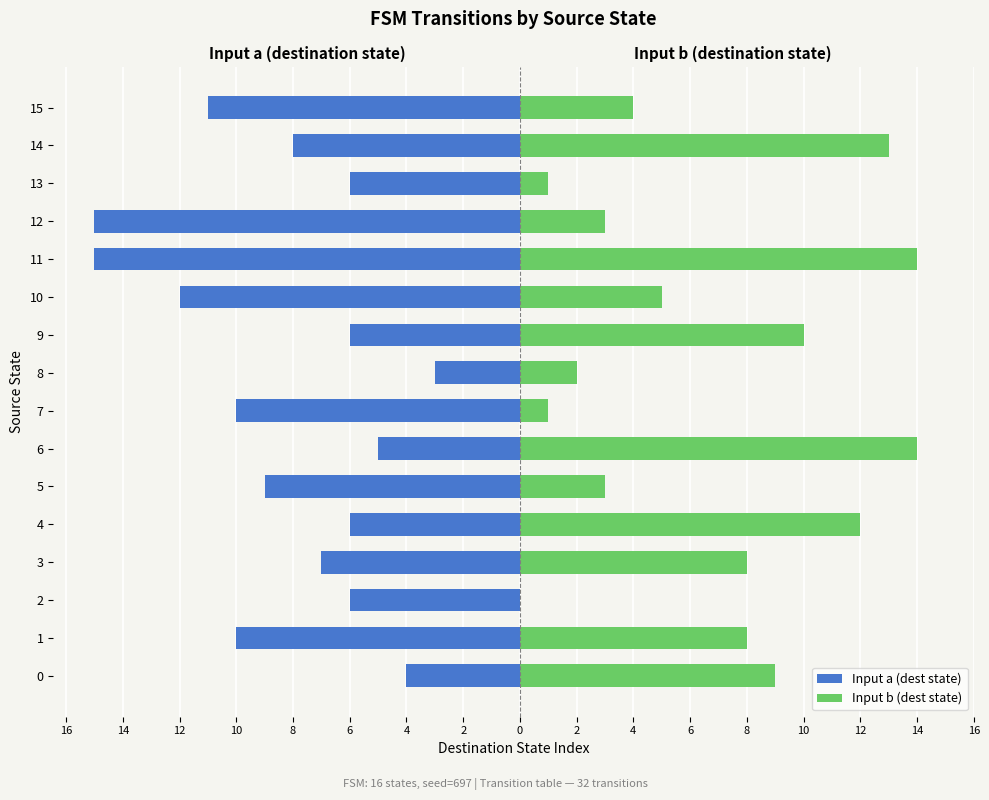

What is the sum of all Input b (dest state) values?

107